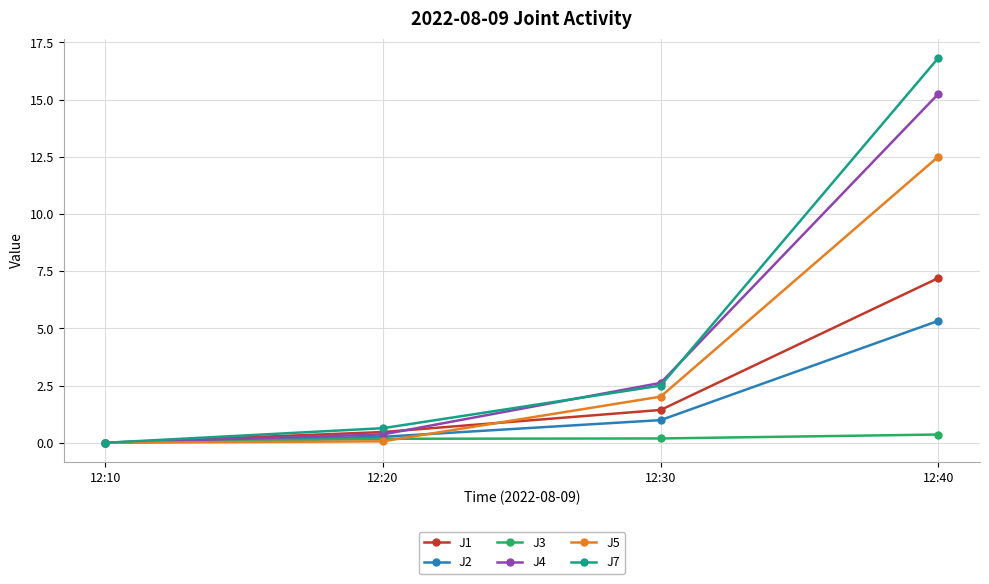

Where is J3 nearest to the value 0?

12:10